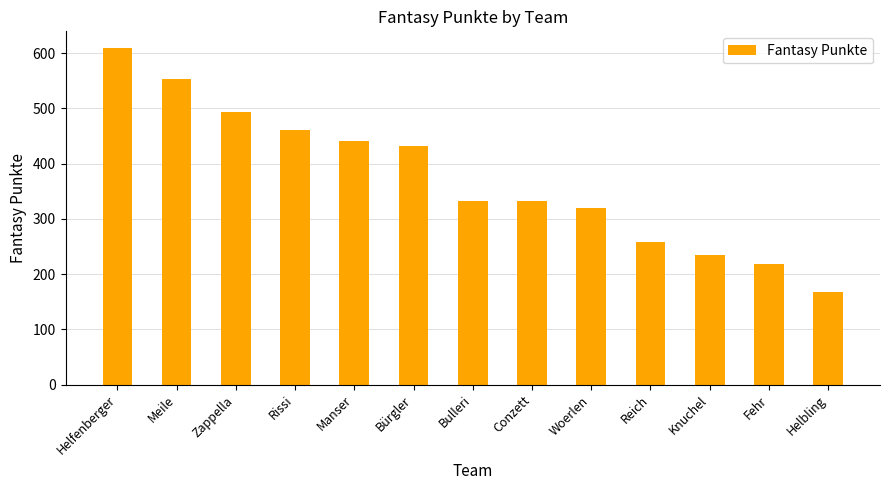

What is the ratio of the value at Helfenberger to the value at Fehr?

2.8